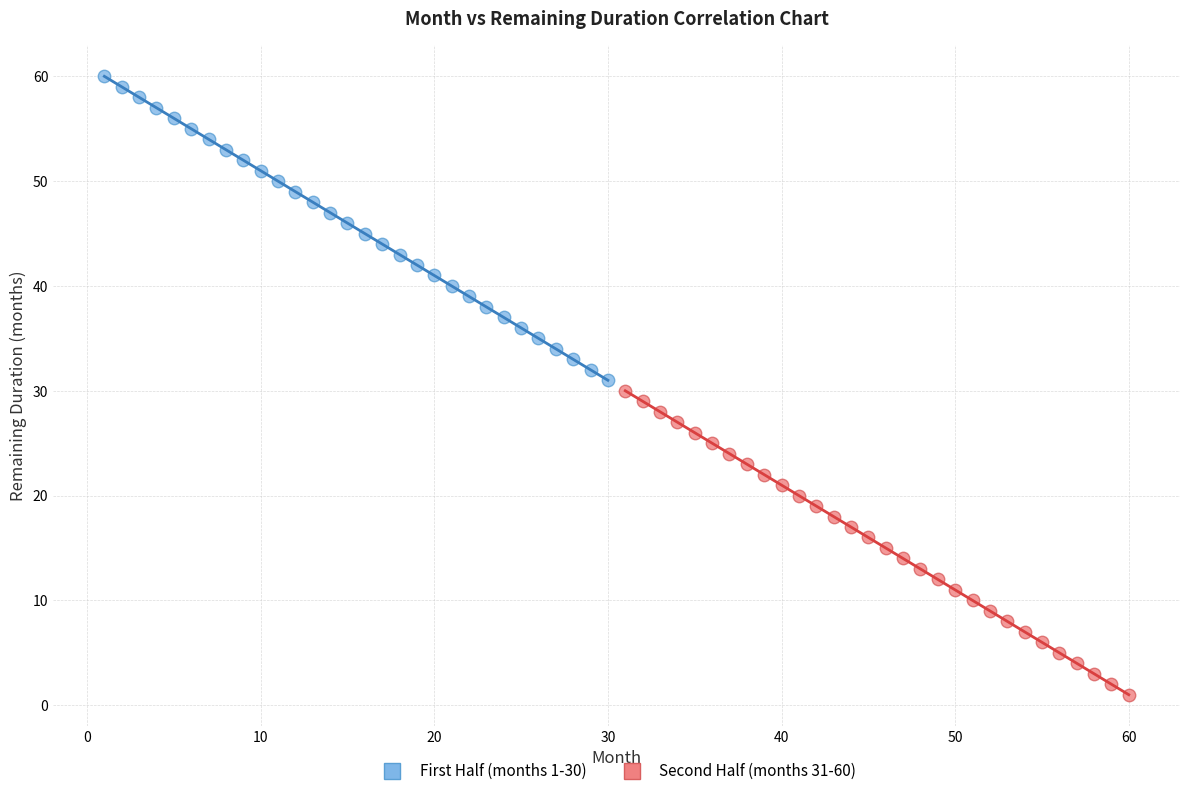

Which series reaches the minimum Y coordinate?

Second Half (months 31-60)